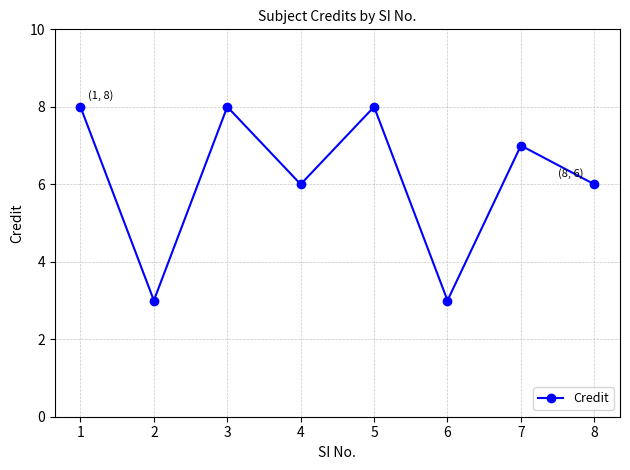

How many data points are less than 7?

4